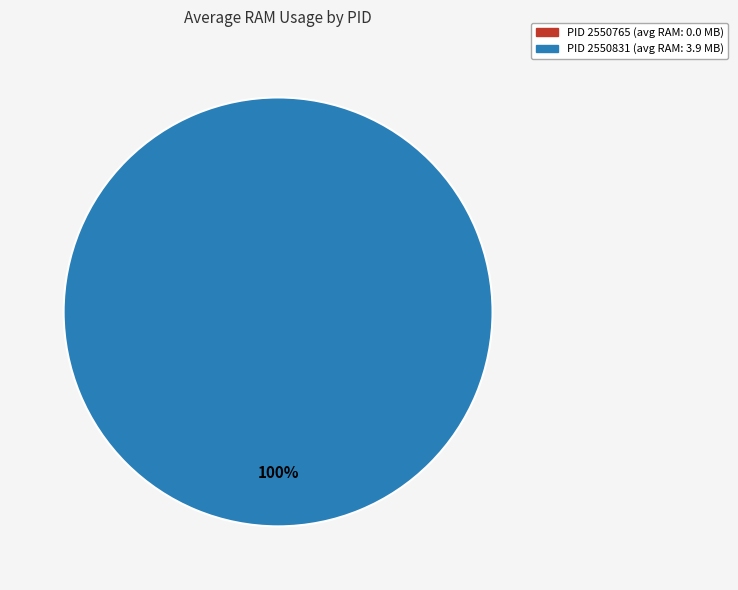

True or false: 2550831 accounts for 99% of the total.

False